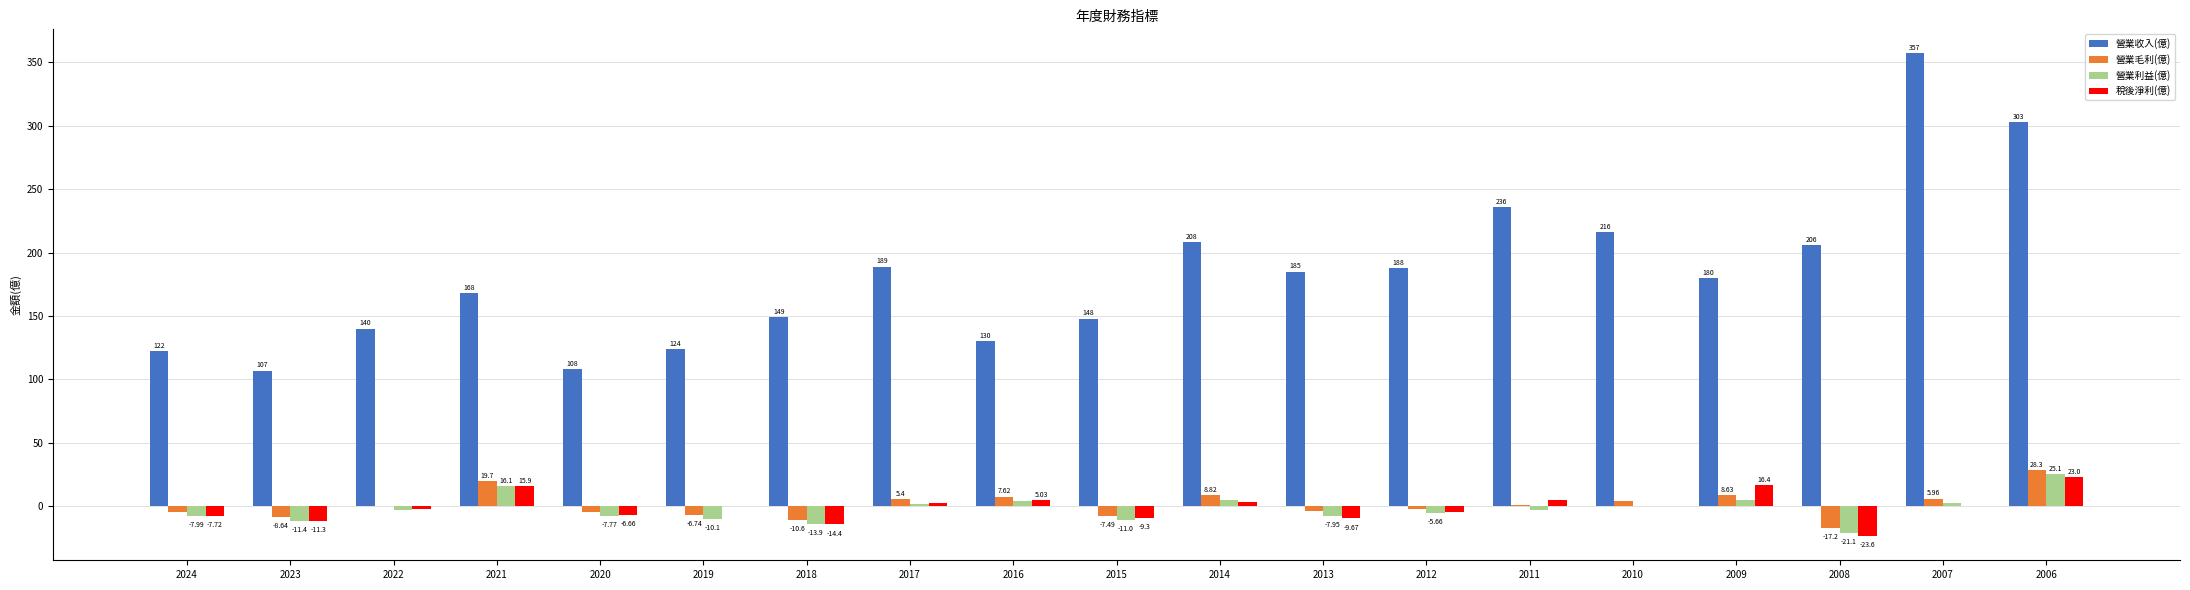

What is the sum of the 營業毛利(億) values at 2012 and 2024?

-7.0